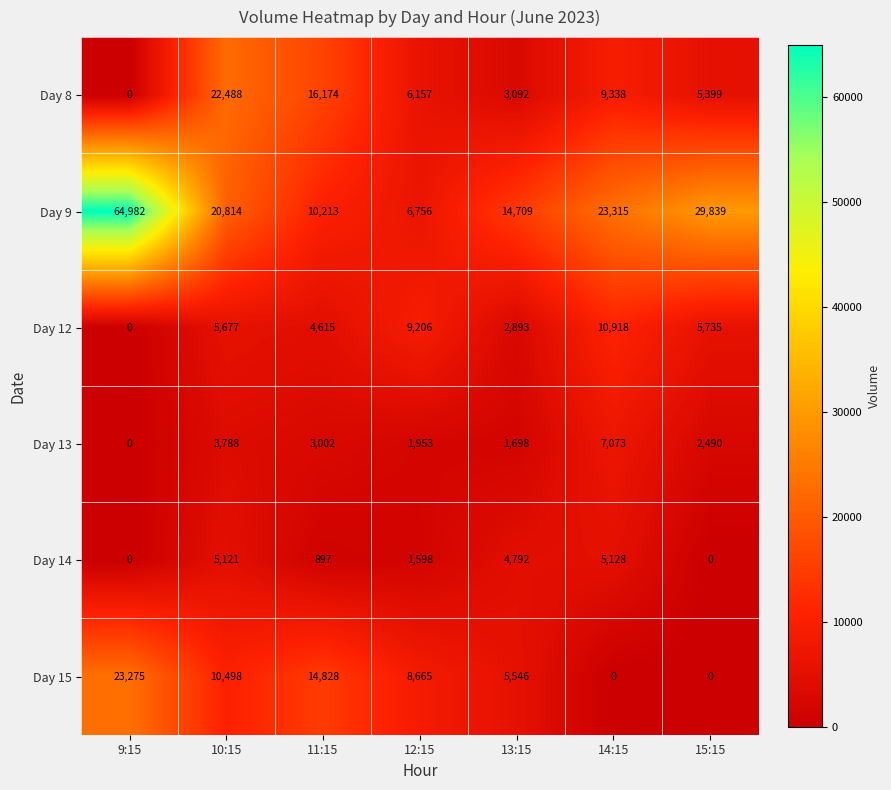

At 9:15, list the series in order from smallest to largest.

Day 8, Day 12, Day 13, Day 14, Day 15, Day 9